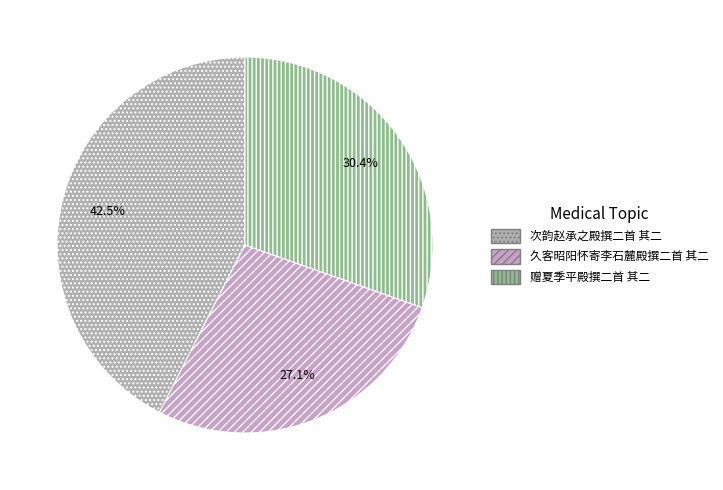

How many slices are in this pie chart?

3